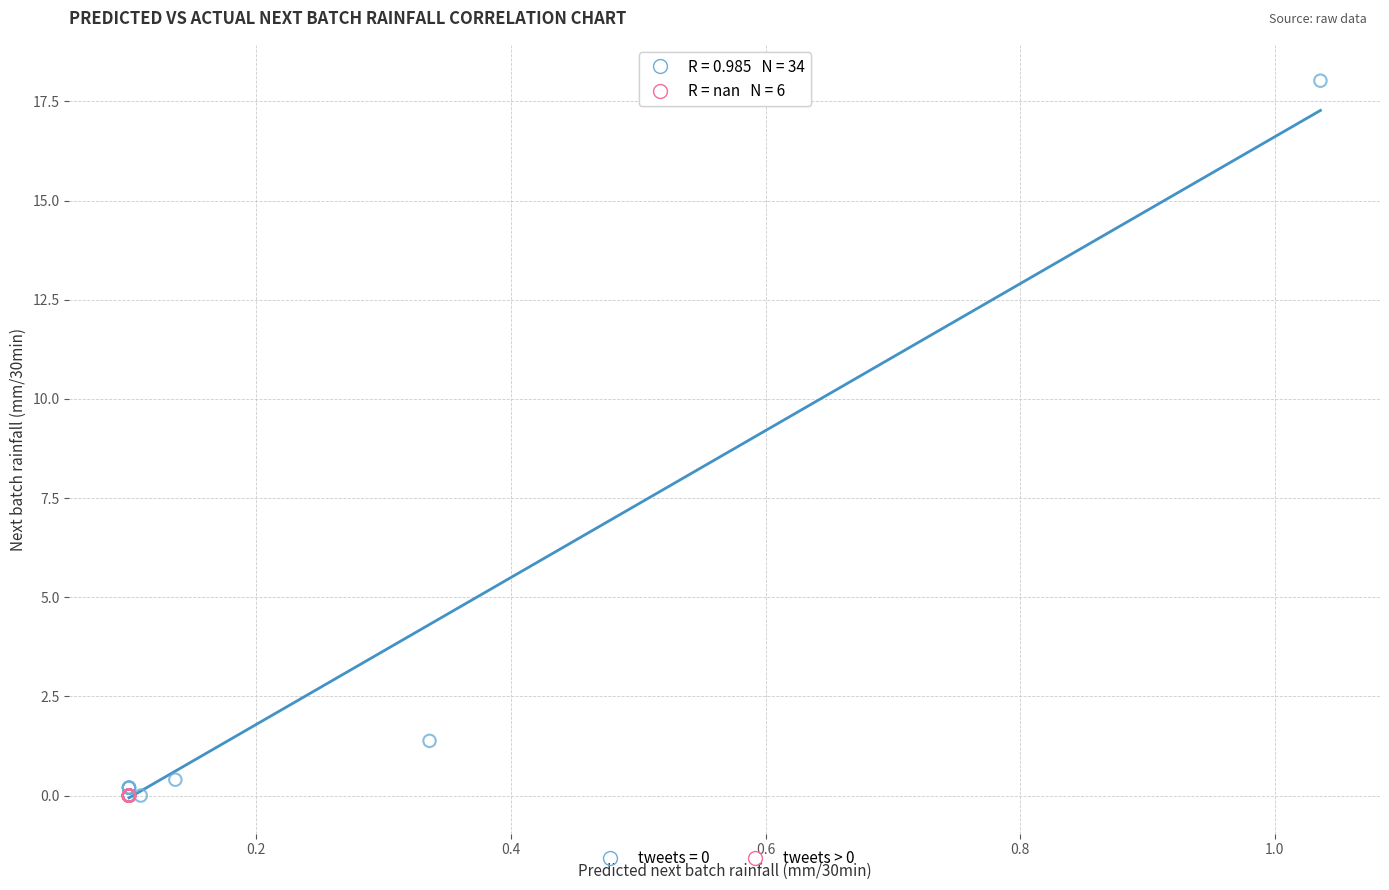

Which series contains the highest Y value?

tweets = 0